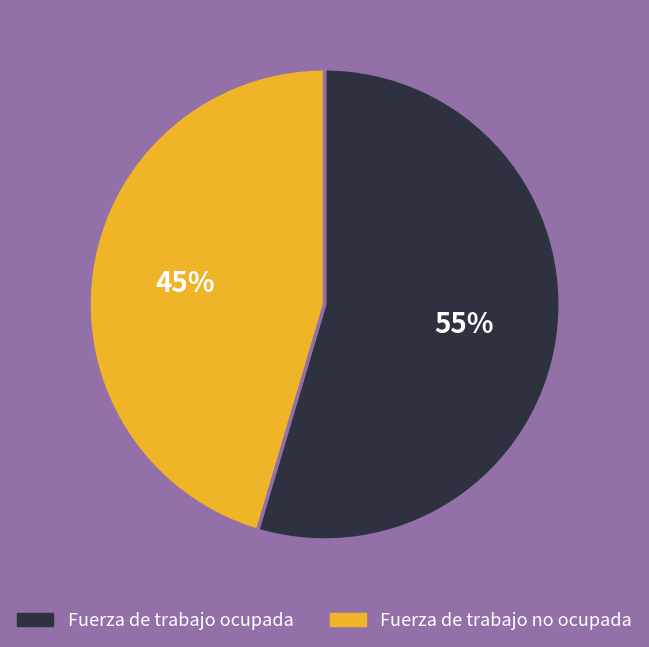

To the nearest percent, what is the average slice percentage?

50%